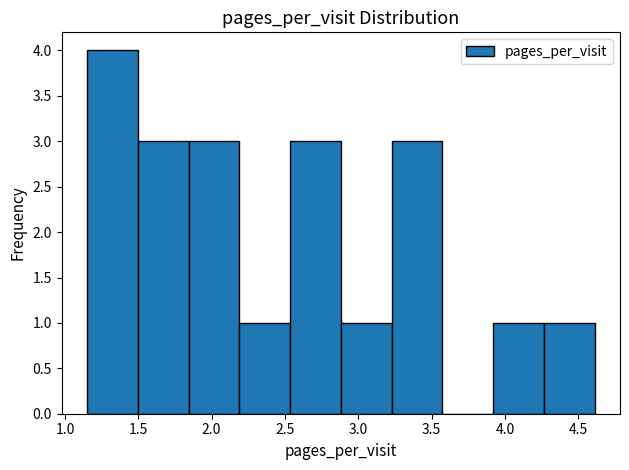

Reading left to right, list every bar in this chart as the range it spans on the x-axis followed by its height. Neither the bar edges nor the heights are printed on the chart, so give them approximately, as read against the axes.

1.15 to 1.50: 4
1.50 to 1.85: 3
1.85 to 2.20: 3
2.20 to 2.55: 1
2.55 to 2.90: 3
2.90 to 3.25: 1
3.25 to 3.55: 3
3.55 to 3.90: 0
3.90 to 4.25: 1
4.25 to 4.60: 1